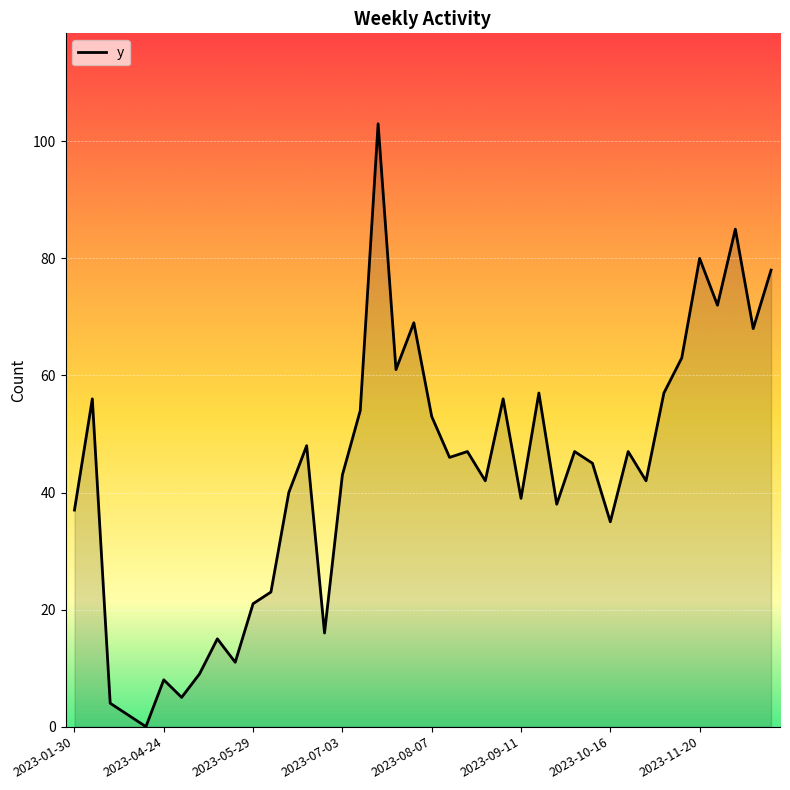

What is the greatest value displayed?

103